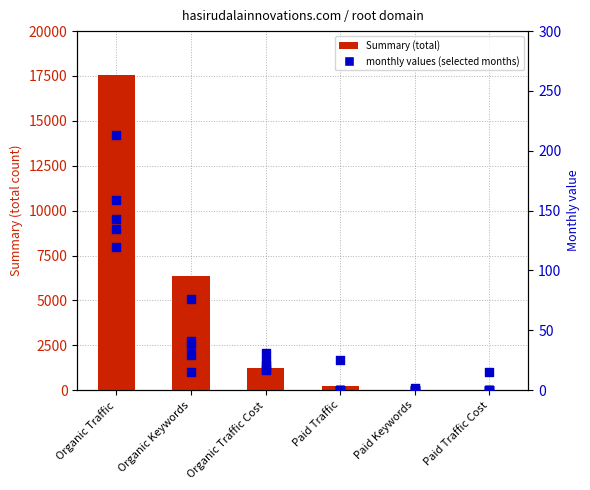

What is the change in value from Organic Traffic Cost to Paid Traffic Cost?

-1195